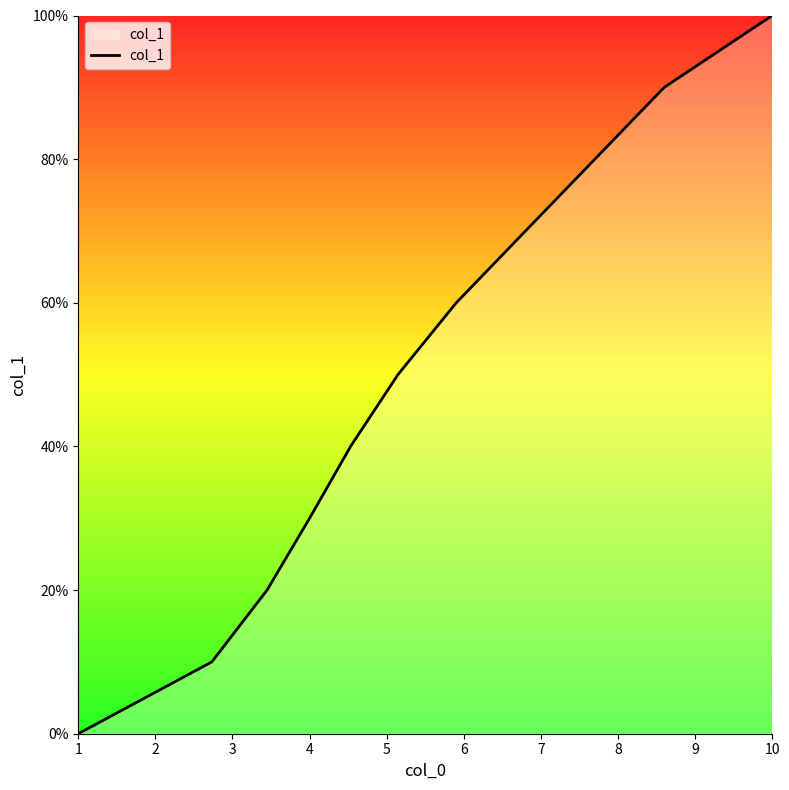

What is the difference between the maximum and minimum values?

1.0